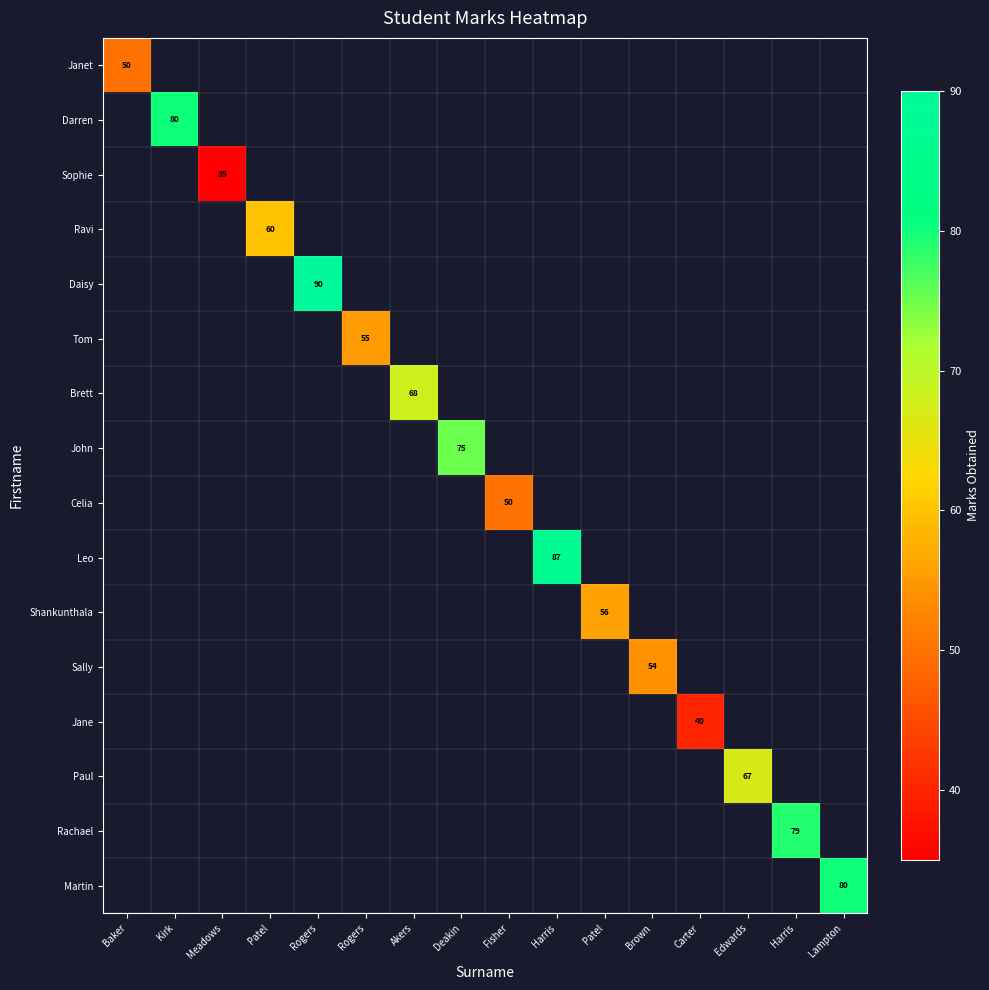

Which series has the largest range (max minus min)?

Janet